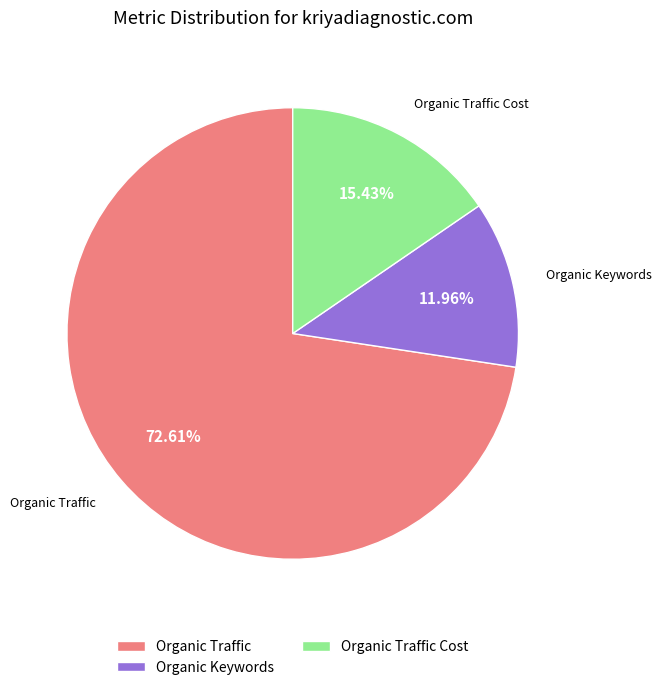

What portion of the pie excludes Organic Traffic Cost?

84.6%